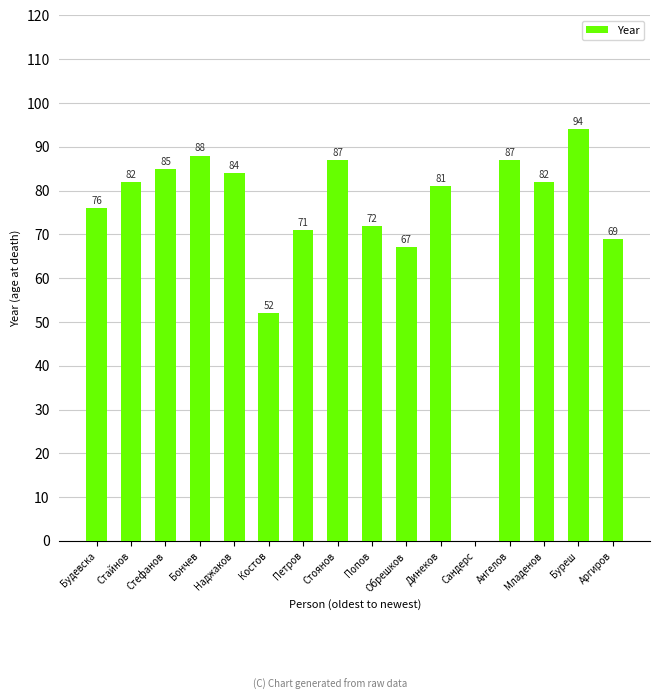

Reading left to right, extract all data points from this chart.

Будевска=76	Стайнов=82	Стефанов=85	Бончев=88	Наджаков=84	Костов=52	Петров=71	Стоянов=87	Попов=72	Обрешков=67	Динеков=81	Сандерс=0	Ангелов=87	Младенов=82	Буреш=94	Аргиров=69